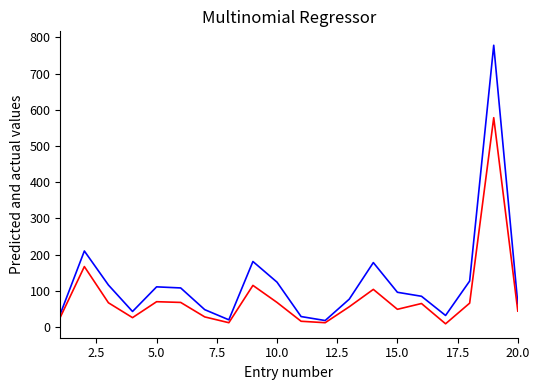

What is the maximum value shown in the chart?

778